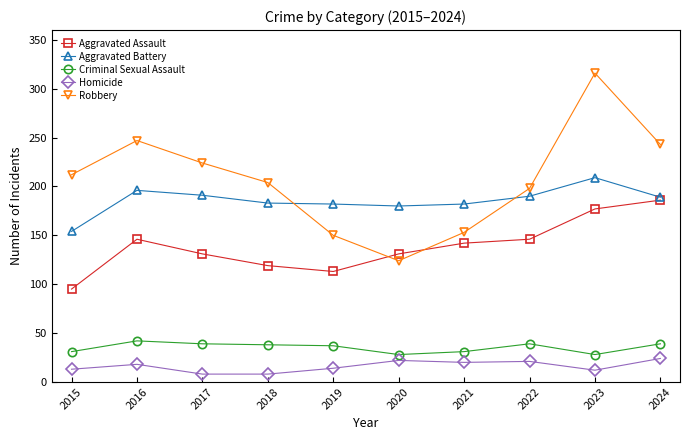

What is the lowest value of the Criminal Sexual Assault series?

28